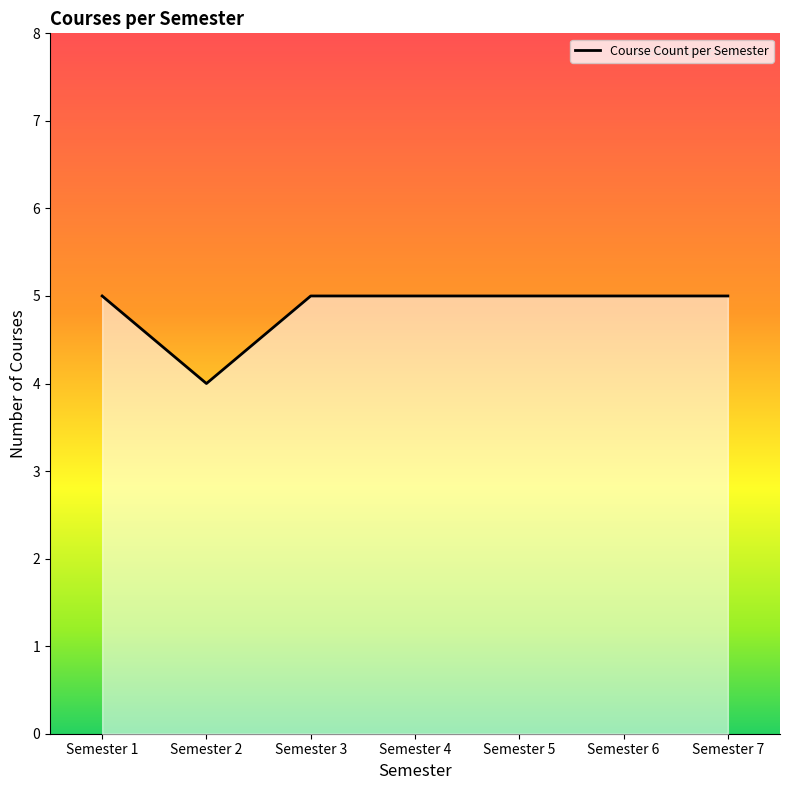

What is the minimum value shown in the chart?

4